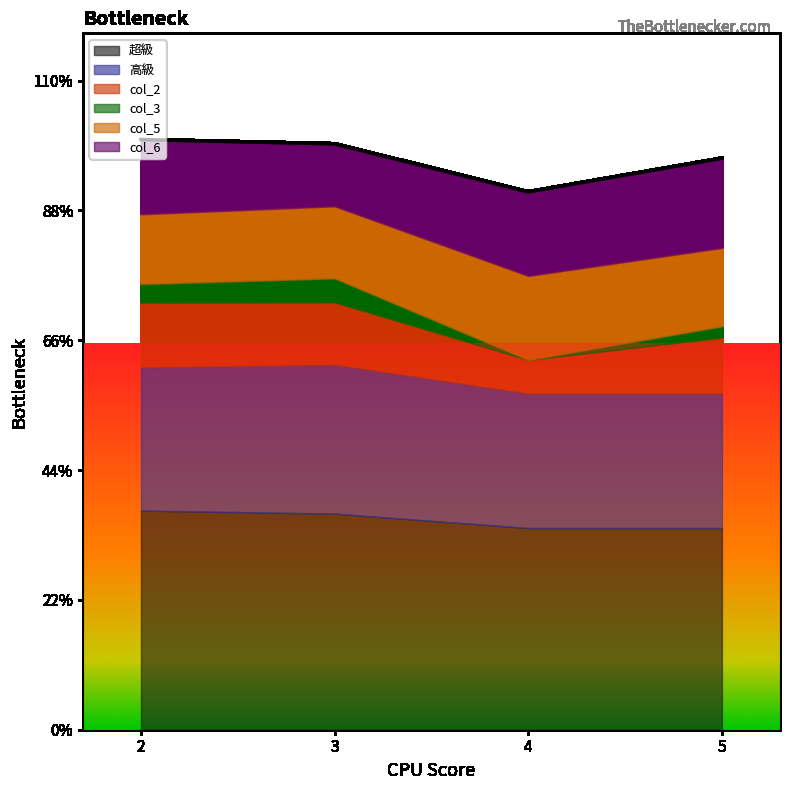

How many lines are shown in the chart?

6